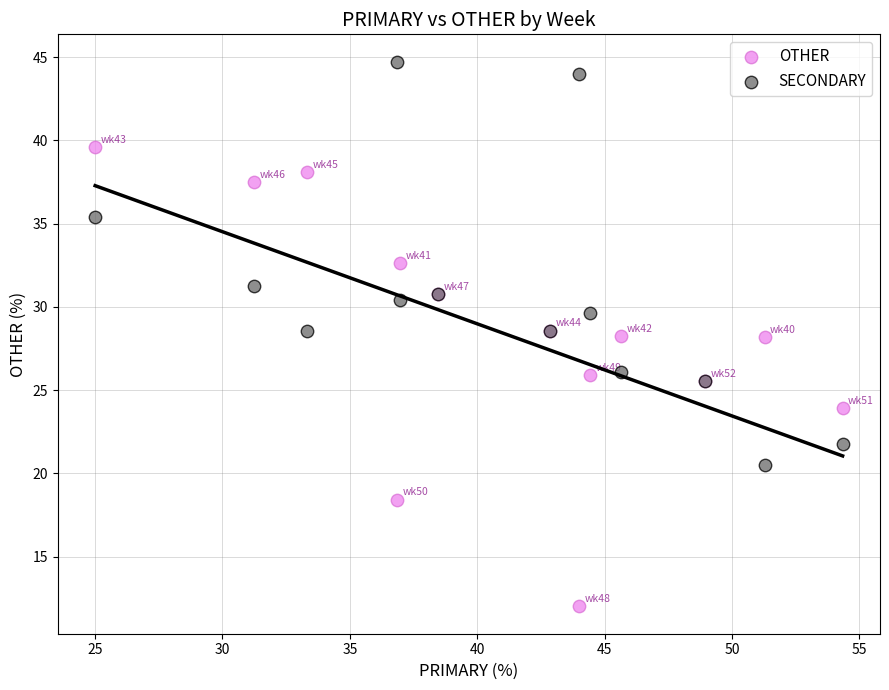

What are all the series names shown in the legend?

OTHER, SECONDARY